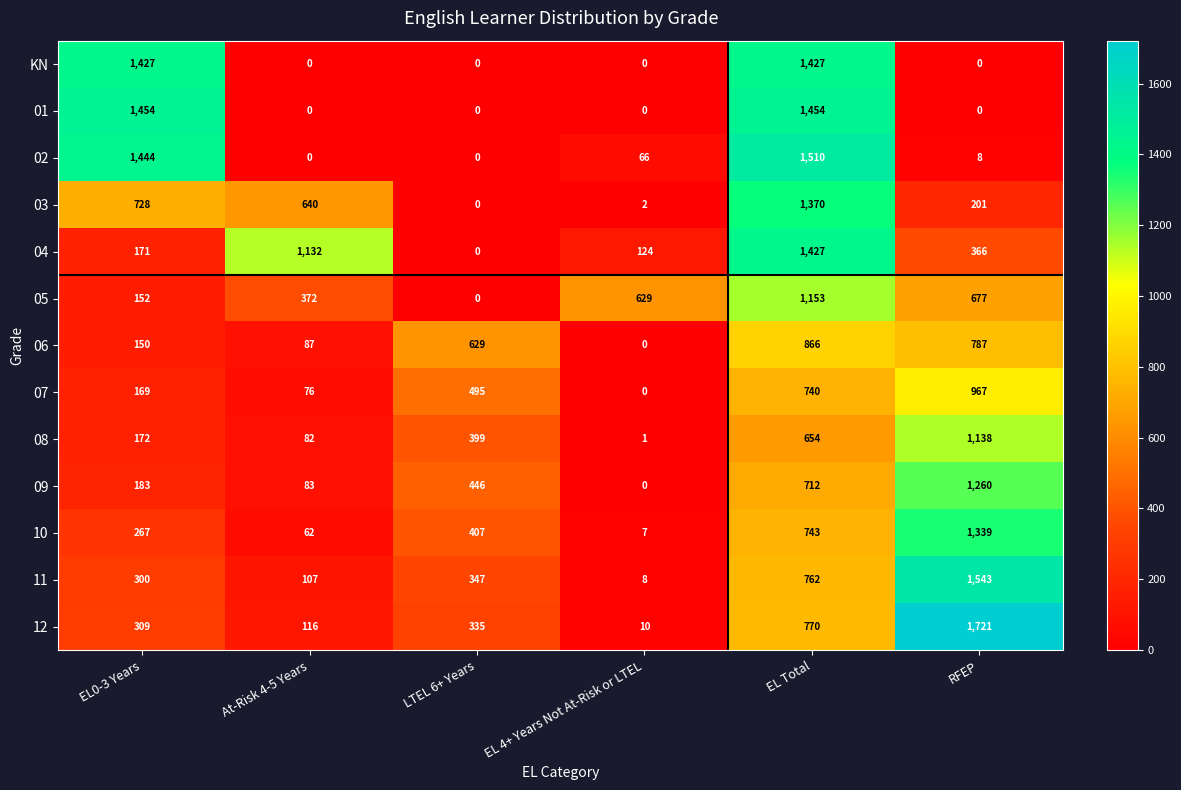

Which label corresponds to the largest value in the chart?

RFEP